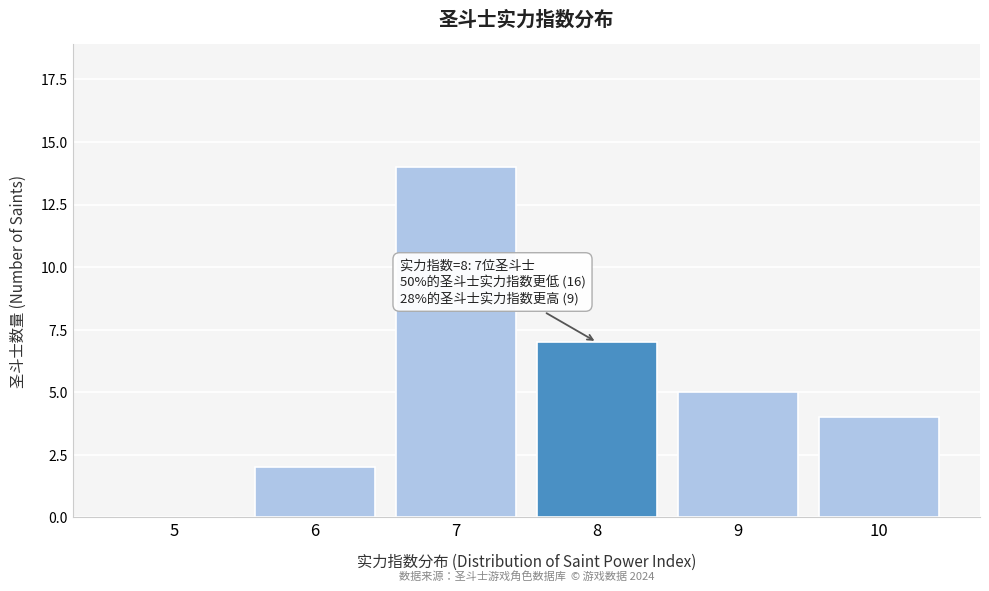

Reading left to right, list all the values displayed in this chart.

5=0	6=2	7=14	8=7	9=5	10=4